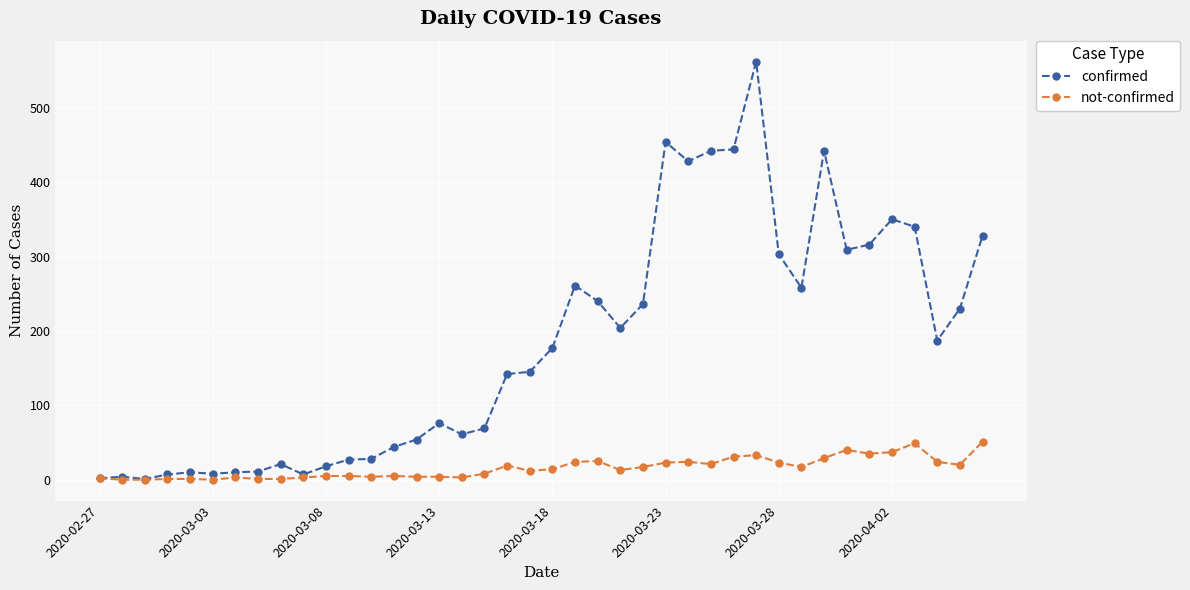

Which series has the widest spread of values?

confirmed